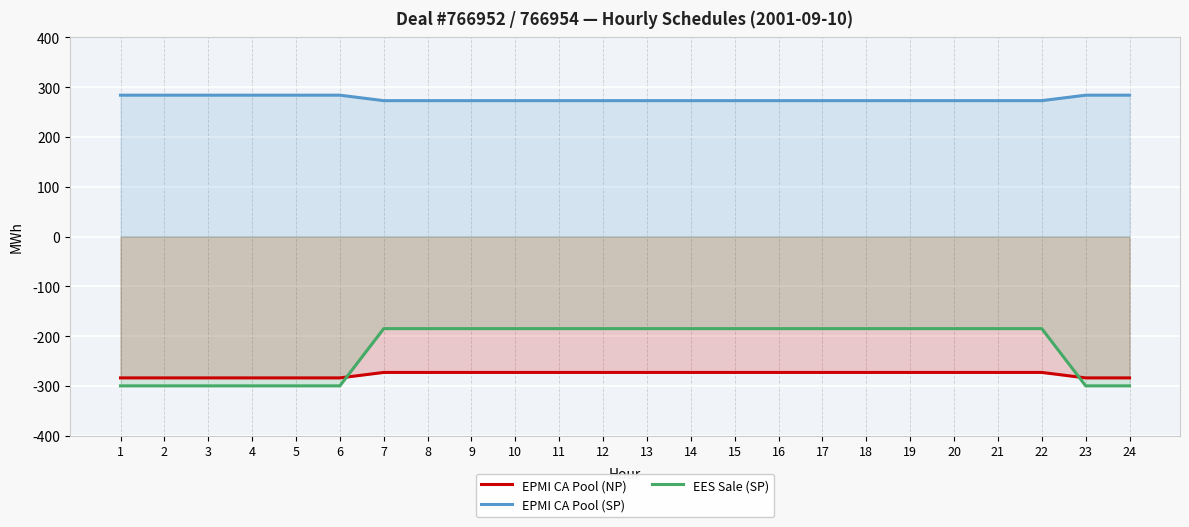

What is the value of the EPMI CA Pool (NP) point at the 15th from the left?

-273